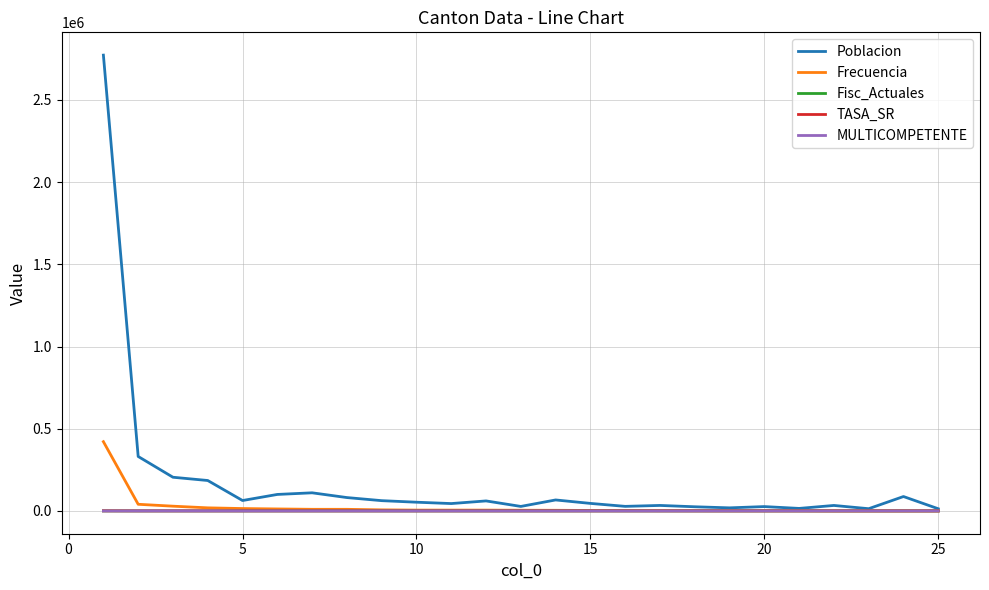

At how many categories does at least one series exceed 944677?

1